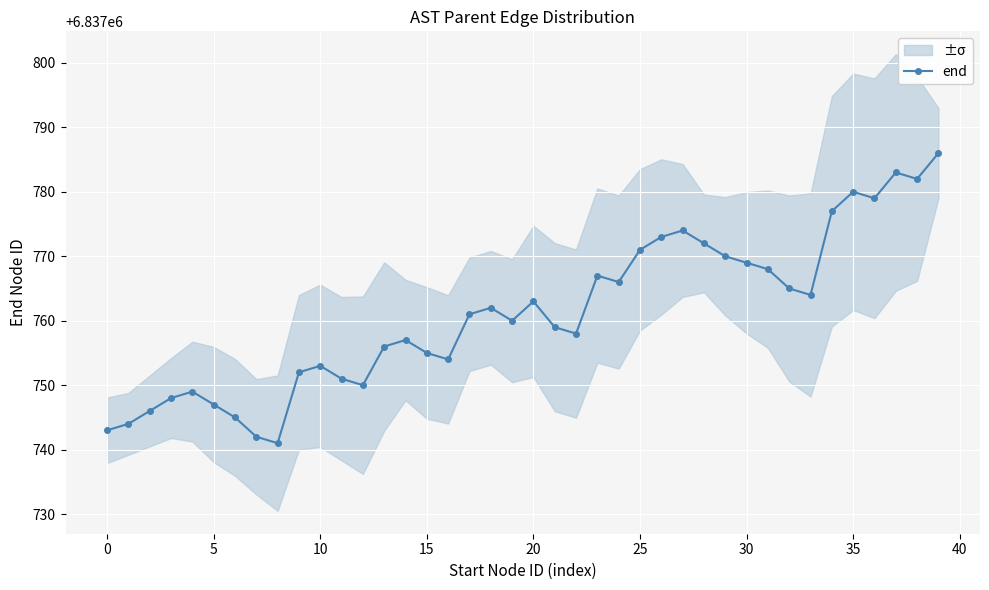

The value of end at 20 is 2292803. True or false?

False